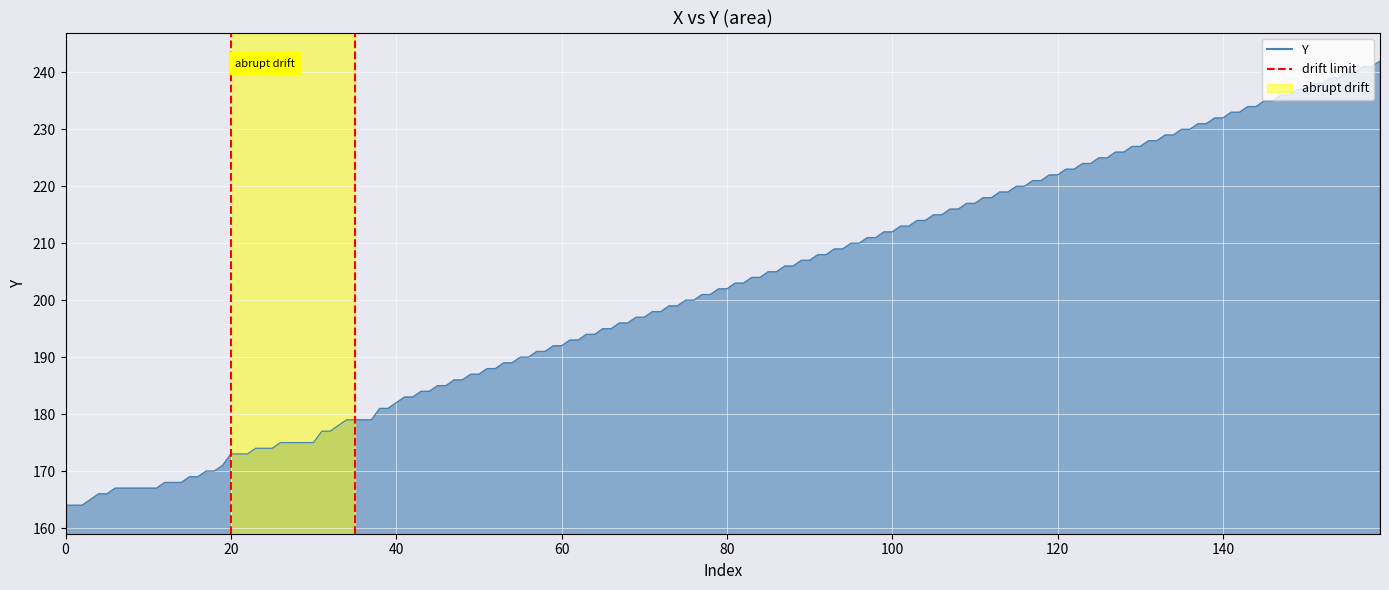

The chart shows a value of 2 at 20. True or false?

False